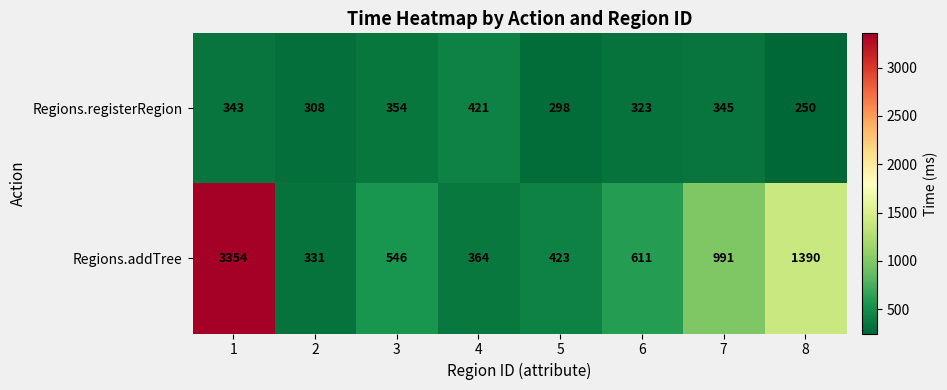

Where is Regions.addTree nearest to the value 1842?

8